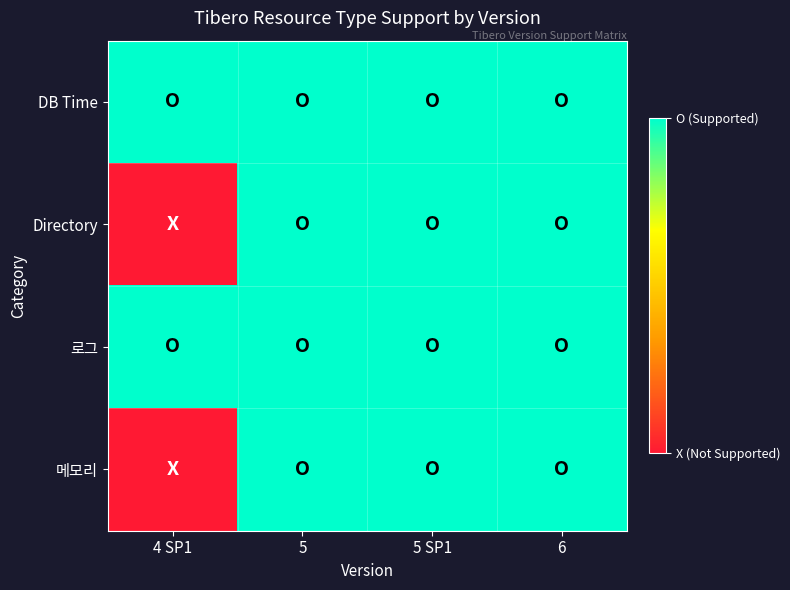

At which category is the sum across all series the highest?

5